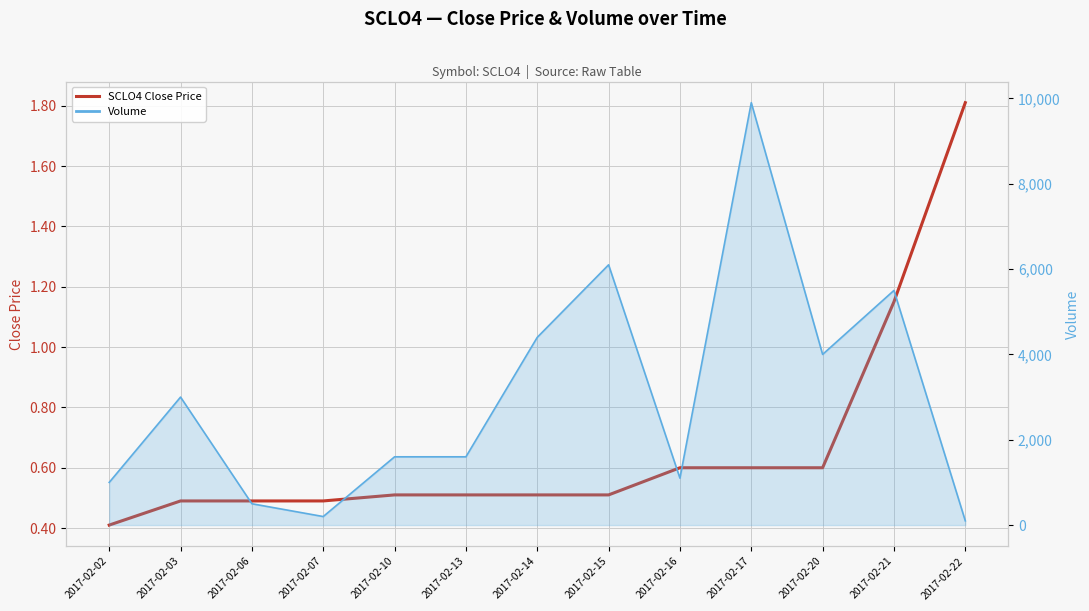

What is the sum of all values?

8.7